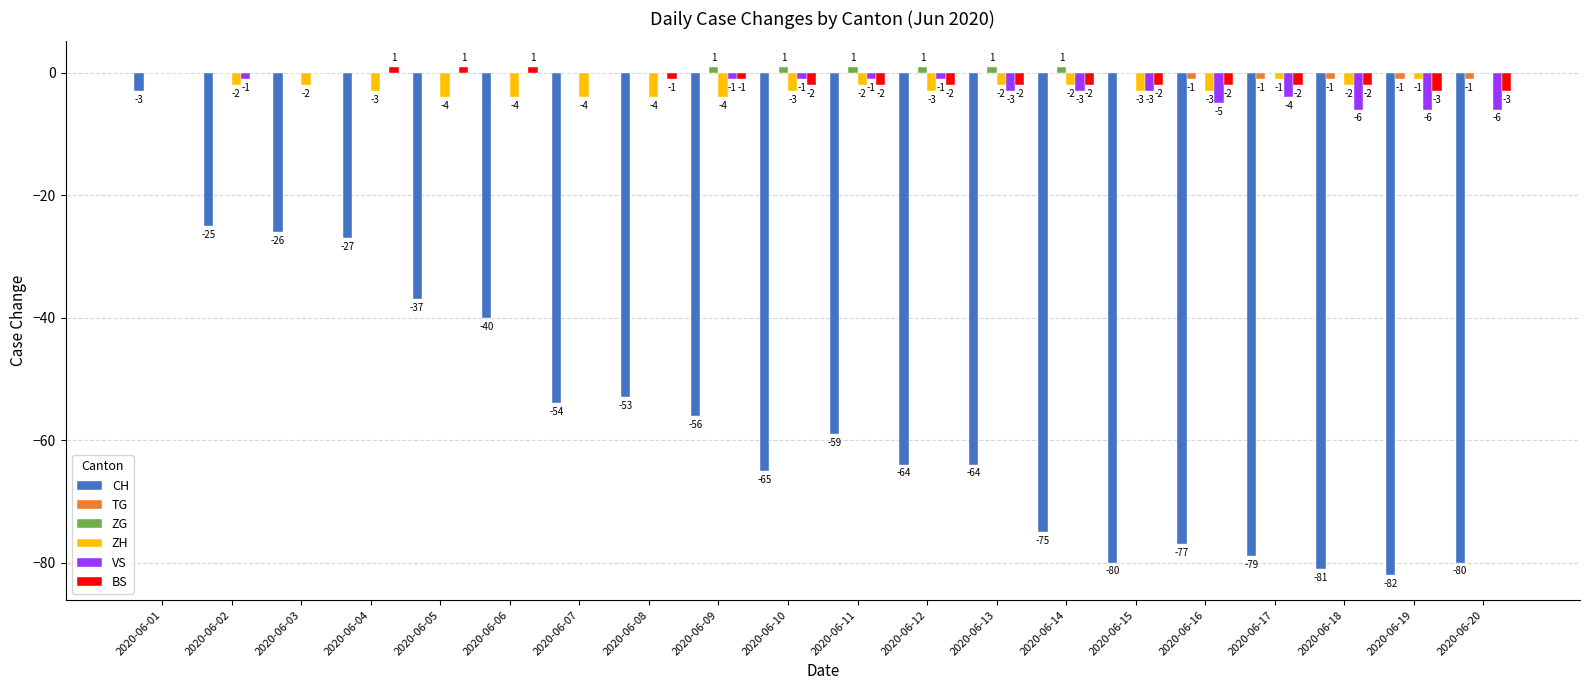

Reading left to right, what are all the values shown in this chart?

CH: -3	-25	-26	-27	-37	-40	-54	-53	-56	-65	-59	-64	-64	-75	-80	-77	-79	-81	-82	-80
TG: 0	0	0	0	0	0	0	0	0	0	0	0	0	0	0	-1	-1	-1	-1	-1
ZG: 0	0	0	0	0	0	0	0	1	1	1	1	1	1	0	0	0	0	0	0
ZH: 0	-2	-2	-3	-4	-4	-4	-4	-4	-3	-2	-3	-2	-2	-3	-3	-1	-2	-1	0
VS: 0	-1	0	0	0	0	0	0	-1	-1	-1	-1	-3	-3	-3	-5	-4	-6	-6	-6
BS: 0	0	0	1	1	1	0	-1	-1	-2	-2	-2	-2	-2	-2	-2	-2	-2	-3	-3